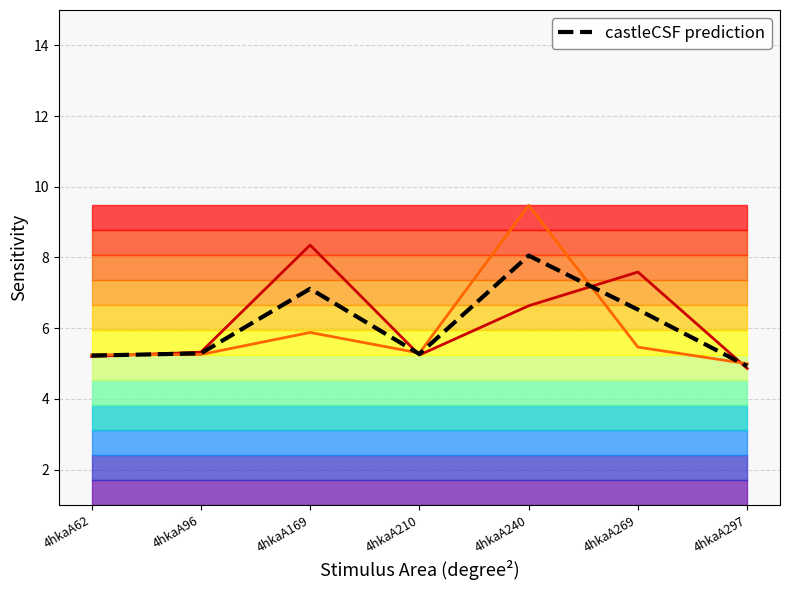

What is the highest value of the castleCSF prediction series?

8.1